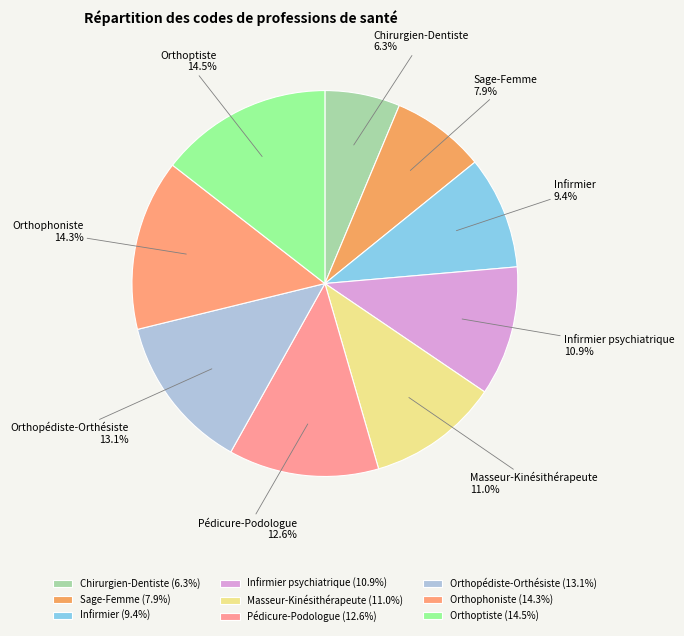

Is the sum of Infirmier psychiatrique and Infirmier greater than half?

No